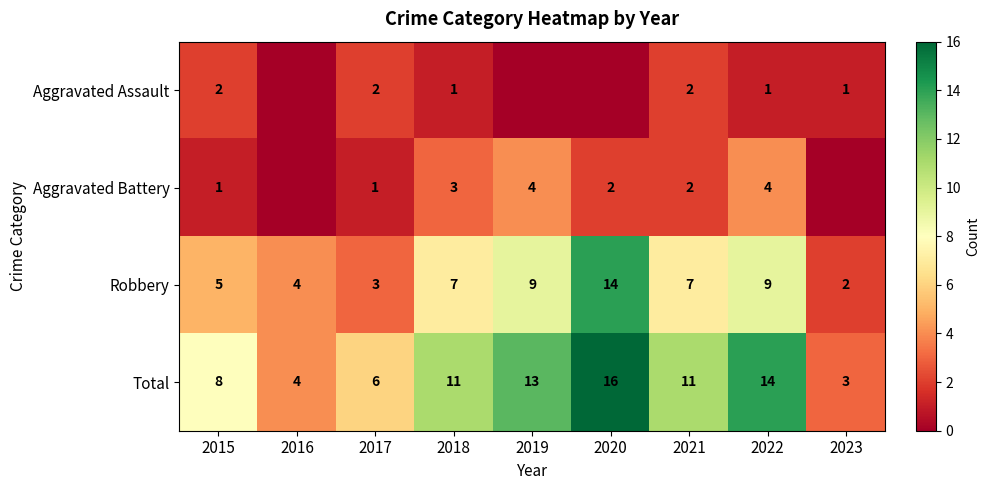

What is the sum of the Aggravated Battery values at 2018 and 2021?

5